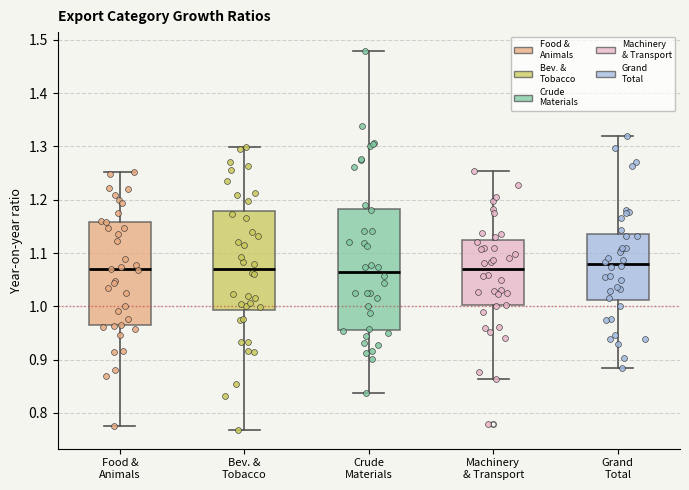

Reading left to right, read every box against the y-axis: the position of its median line, the range the box covers, and the ends of its whiskers. The values are not printed on the chart, so give them approximately, as read against the axis.

Food & Animals: median 1.07, box 0.96 to 1.16, whiskers 0.77 to 1.25
Bev. & Tobacco: median 1.07, box 0.99 to 1.18, whiskers 0.77 to 1.30
Crude Materials: median 1.06, box 0.96 to 1.18, whiskers 0.84 to 1.48
Machinery & Transport: median 1.07, box 1.00 to 1.12, whiskers 0.86 to 1.25
Grand Total: median 1.08, box 1.01 to 1.14, whiskers 0.88 to 1.32